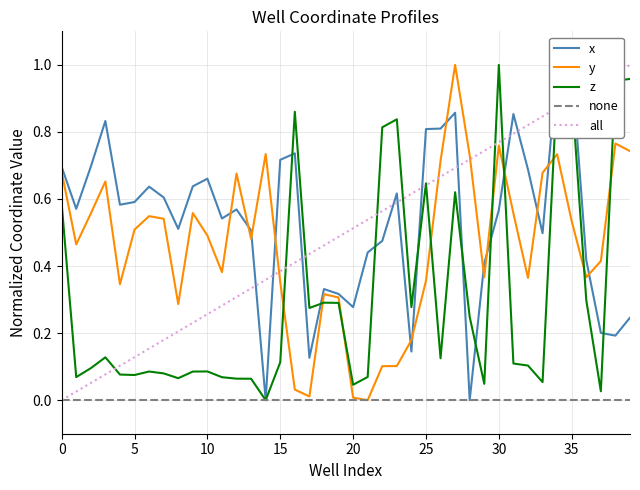

Is it true that z equals 0.1 at GPC-8?

False